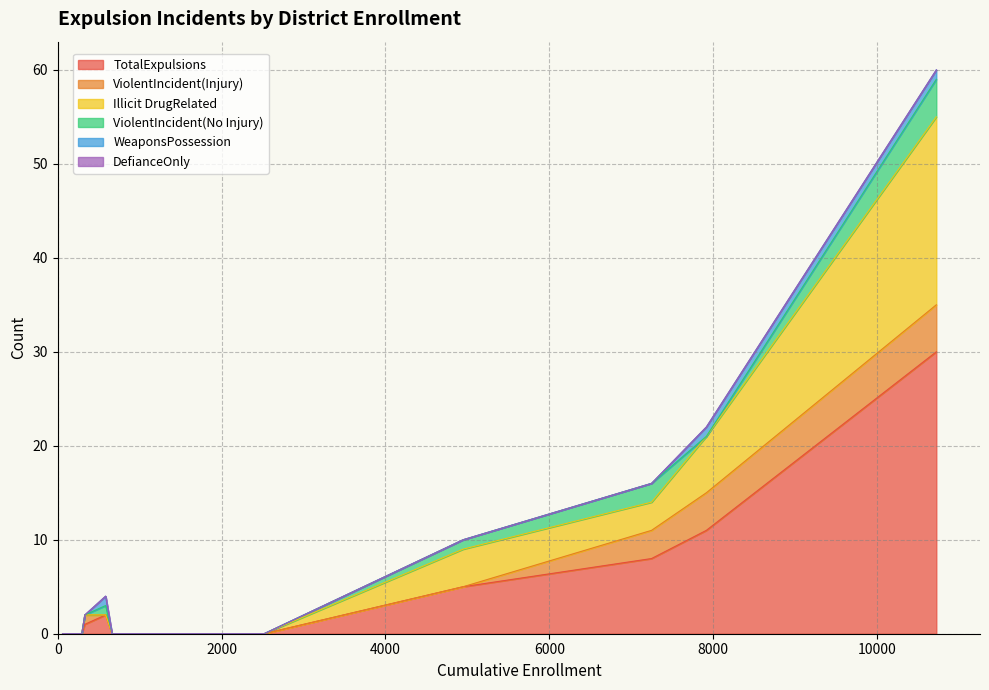

After their last crossing, which series has the higher values: Illicit DrugRelated or WeaponsPossession?

Illicit DrugRelated